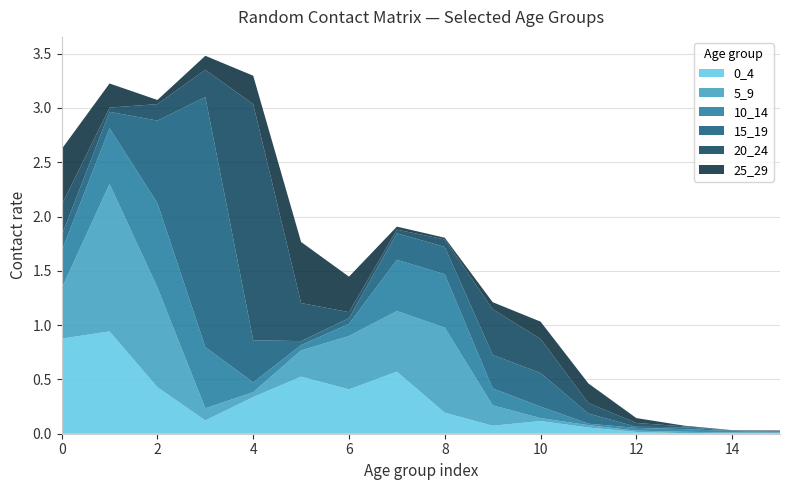

Reading right to left, list all the values displayed in this chart.

0_4: 15=0.0	14=0.0	13=0.0	12=0.0	11=0.1	10=0.1	9=0.1	8=0.2	7=0.6	6=0.4	5=0.5	4=0.3	3=0.1	2=0.4	1=0.9	0=0.9
5_9: 15=0.0	14=0.0	13=0.0	12=0.0	11=0.0	10=0.0	9=0.2	8=0.8	7=0.6	6=0.5	5=0.2	4=0.0	3=0.1	2=0.9	1=1.4	0=0.5
10_14: 15=0.0	14=0.0	13=0.0	12=0.0	11=0.0	10=0.1	9=0.2	8=0.5	7=0.5	6=0.1	5=0.0	4=0.1	3=0.6	2=0.8	1=0.5	0=0.3
15_19: 15=0.0	14=0.0	13=0.0	12=0.0	11=0.1	10=0.3	9=0.3	8=0.3	7=0.2	6=0.1	5=0.0	4=0.4	3=2.3	2=0.8	1=0.2	0=0.1
20_24: 15=0.0	14=0.0	13=0.0	12=0.0	11=0.1	10=0.3	9=0.4	8=0.1	7=0.0	6=0.1	5=0.4	4=2.2	3=0.3	2=0.2	1=0.0	0=0.3
25_29: 15=0.0	14=0.0	13=0.0	12=0.0	11=0.2	10=0.2	9=0.1	8=0.0	7=0.0	6=0.3	5=0.6	4=0.3	3=0.1	2=0.0	1=0.2	0=0.5